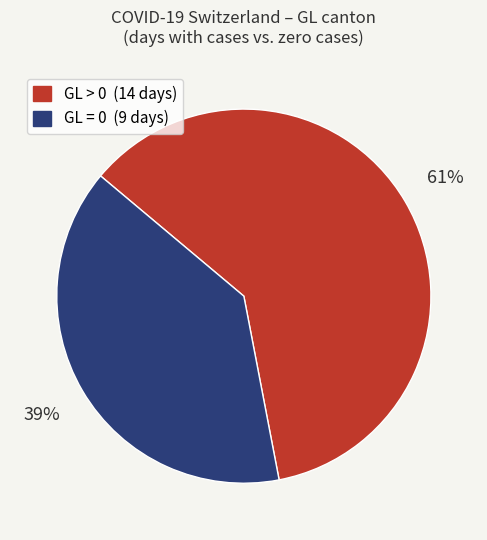

To the nearest percent, what is the average slice percentage?

50%